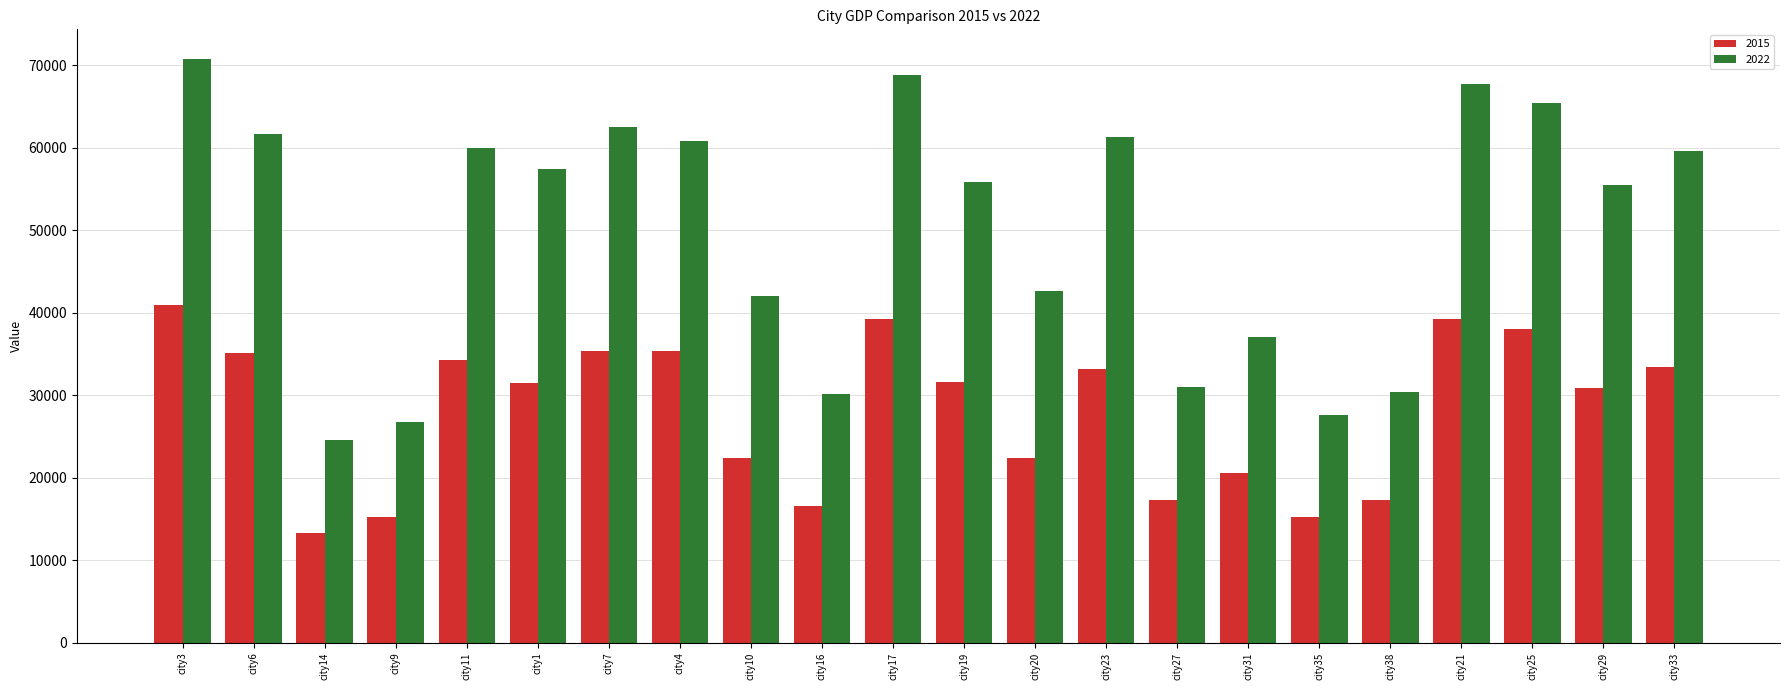

What is the difference between the 2022 values at city4 and city33?

1258